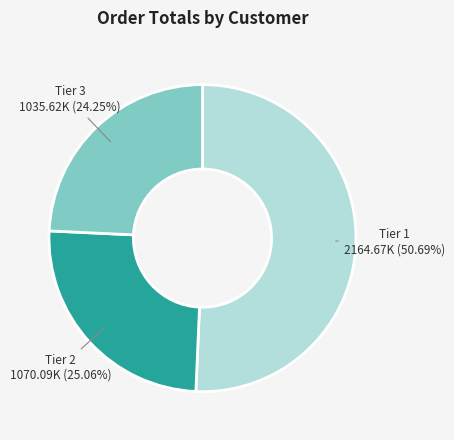

Which category has the biggest portion of the pie?

Tier 1